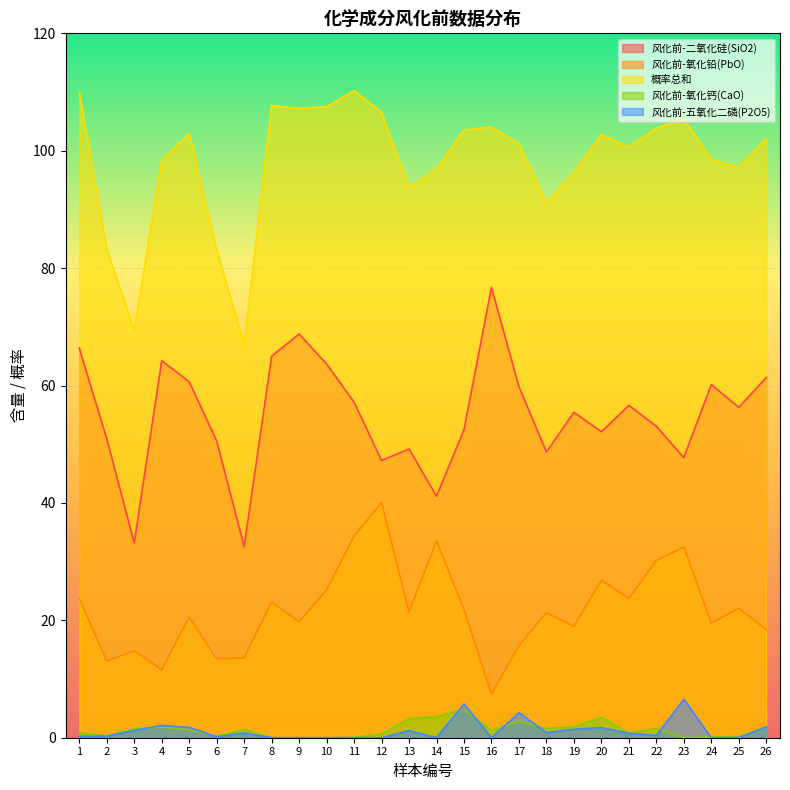

Which series has the largest range (max minus min)?

风化前-二氧化硅(SiO2)